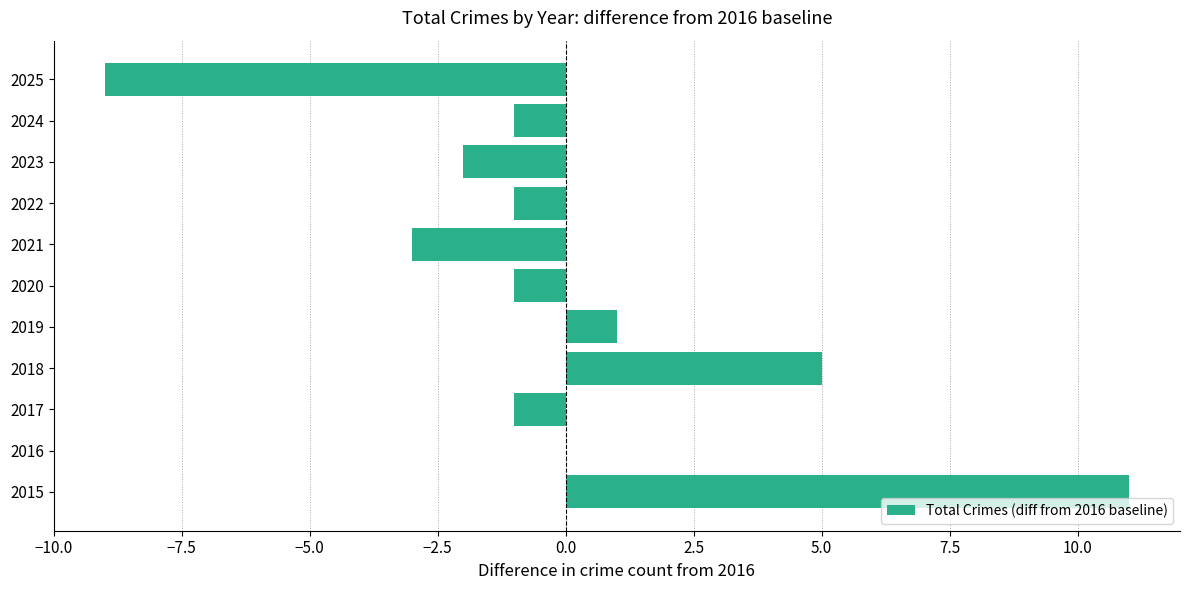

True or false: the data shows 9 at 2018.

False